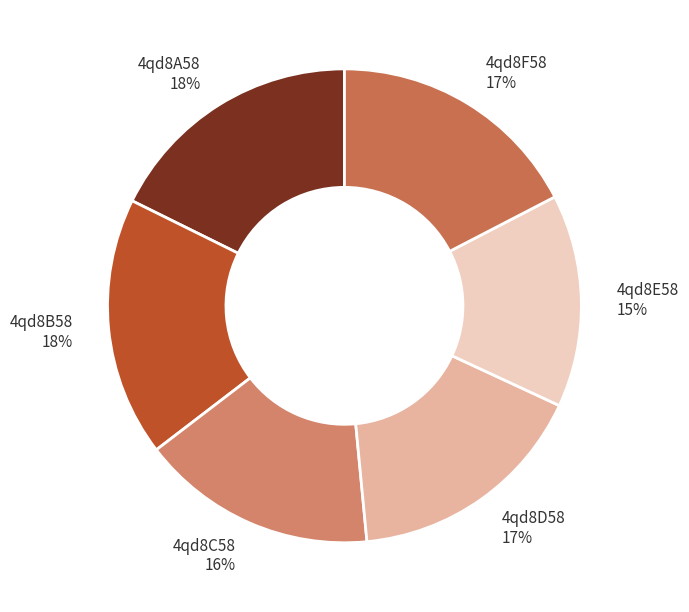

Combined, do 4qd8C58 16% and 4qd8F58 17% account for over 50%?

No